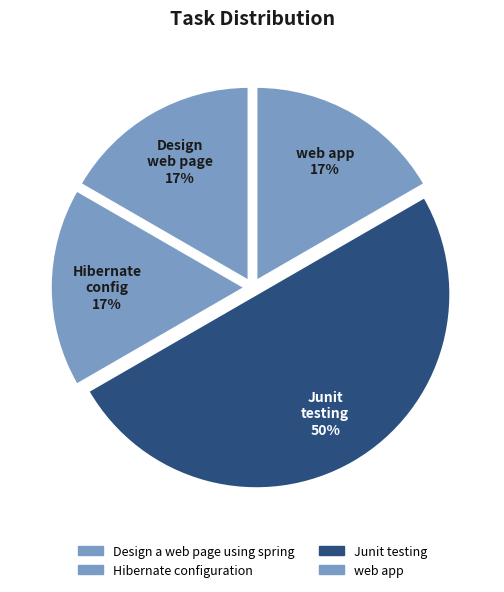

How many slices are in this pie chart?

4